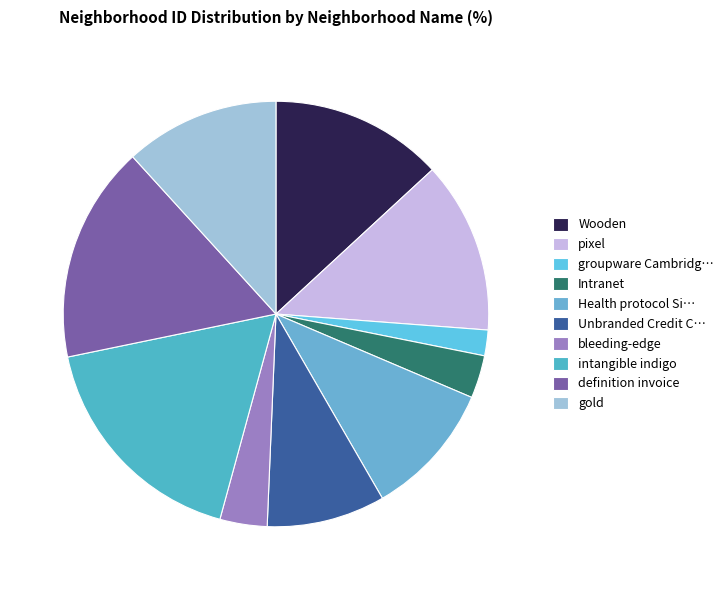

Count the number of slices in the pie.

10